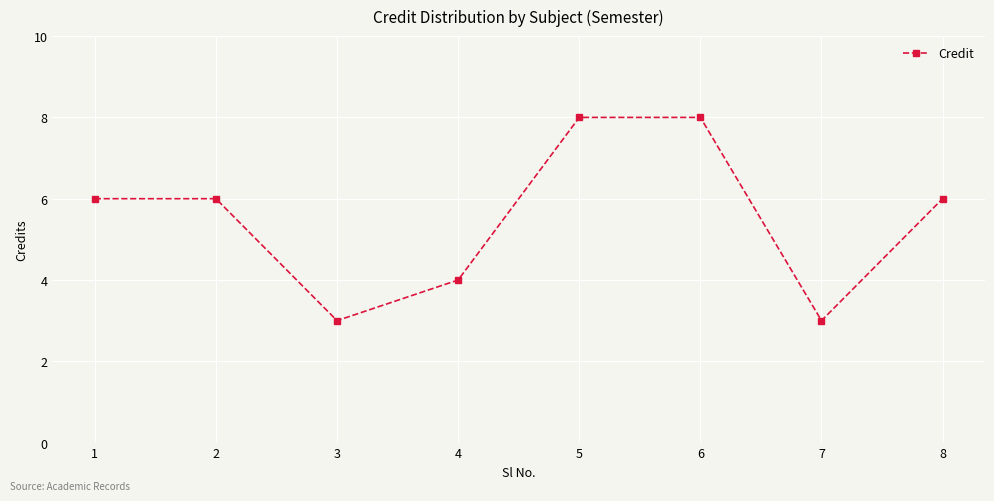

Approximately how many times larger is the value at 6 compared to 4?

2.0